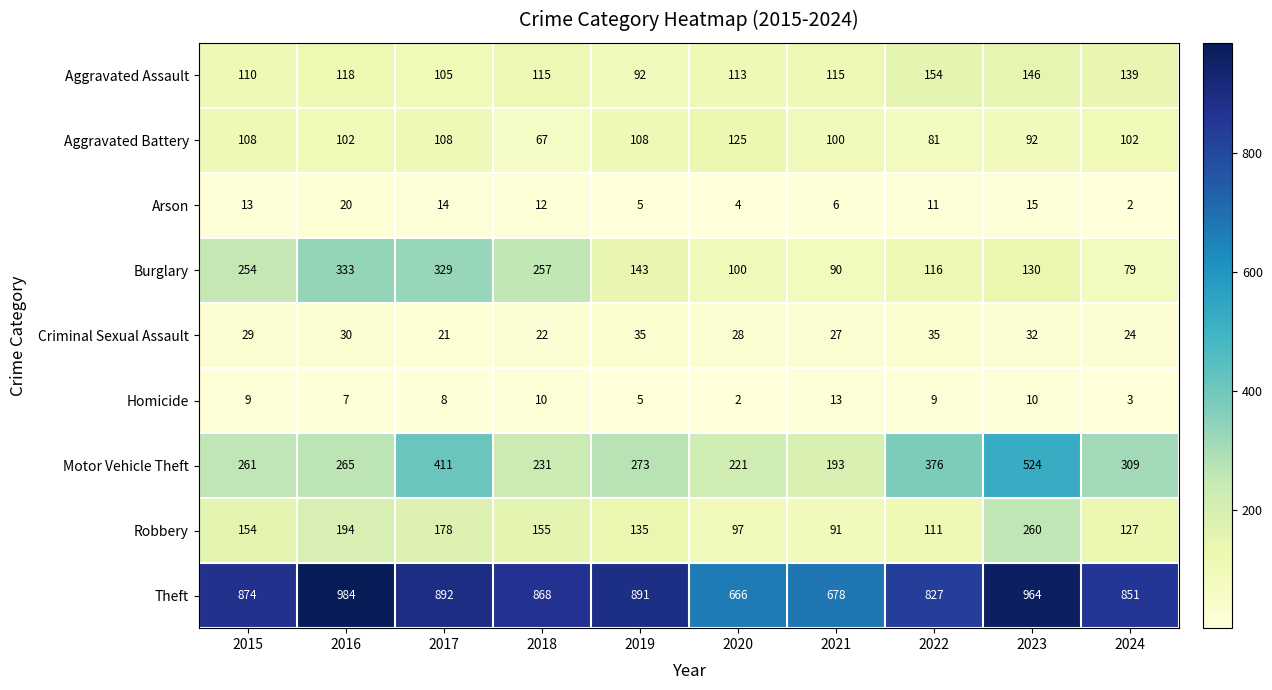

The value of Theft at 2020 is 666. True or false?

True